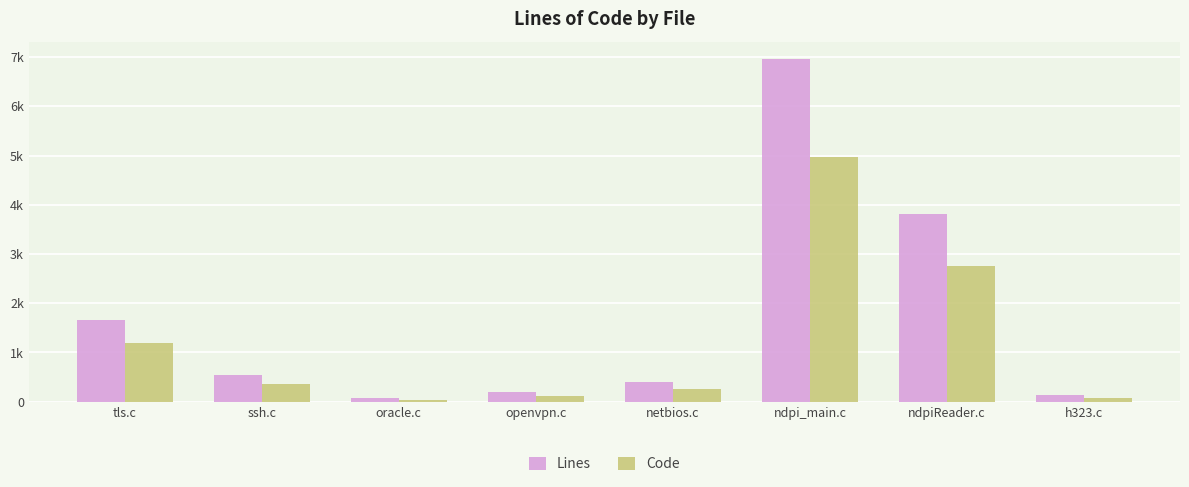

At which label does Lines first exceed 542?

tls.c